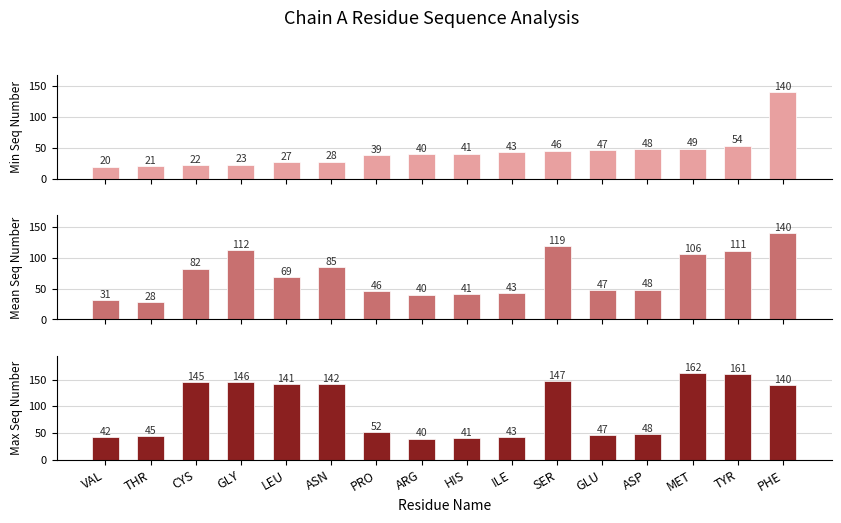

The value of Mean Residue Seq at SER is 119.0. True or false?

True